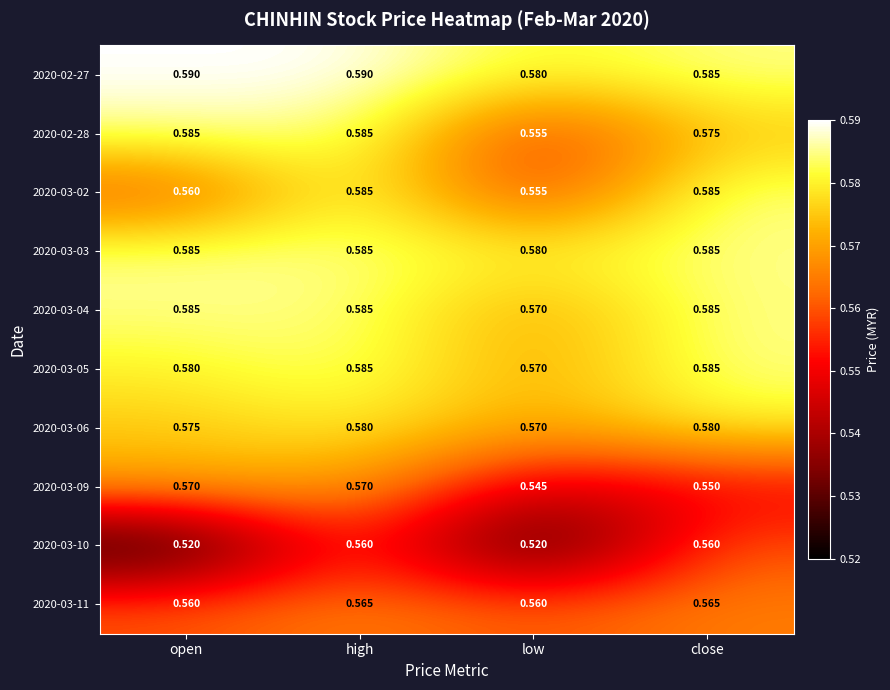

Which category has the lowest value in the 2020-03-09 series?

low